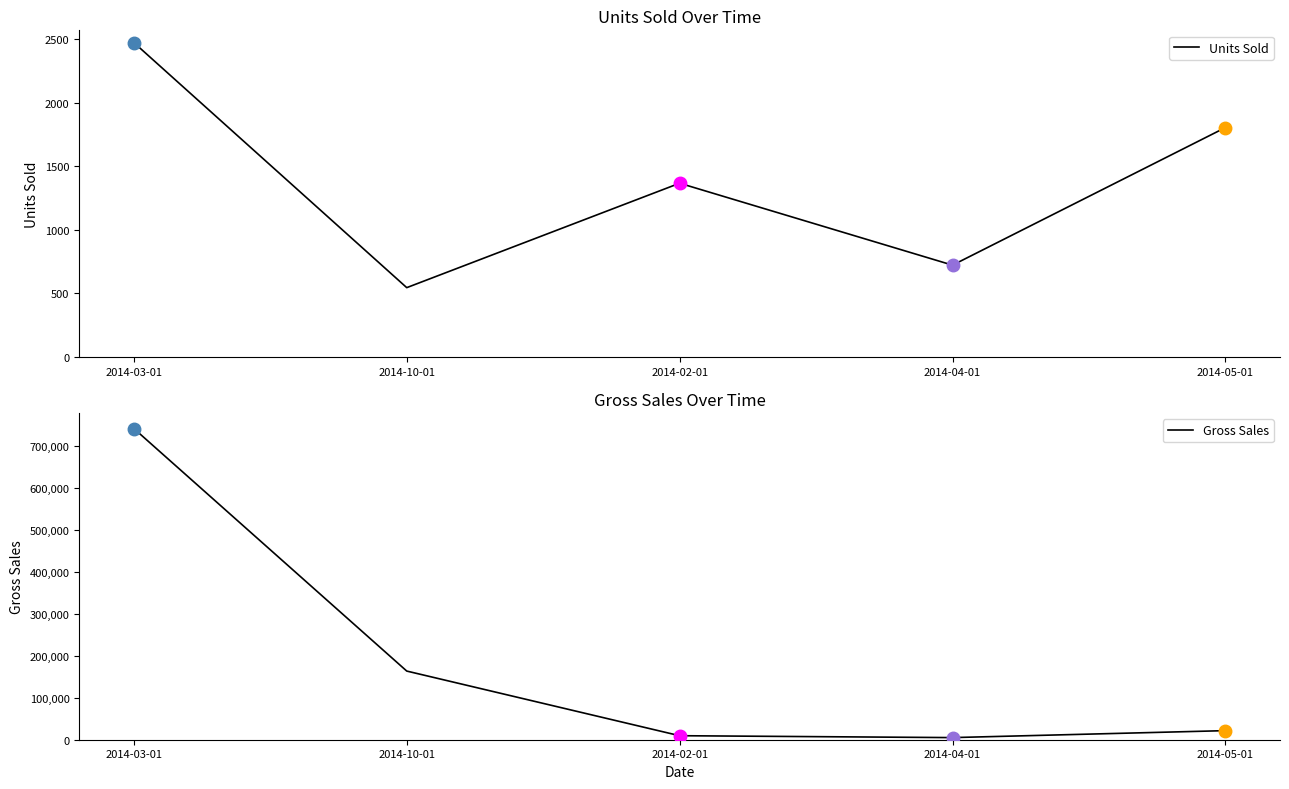

True or false: Units Sold and Gross Sales cross at least once.

False